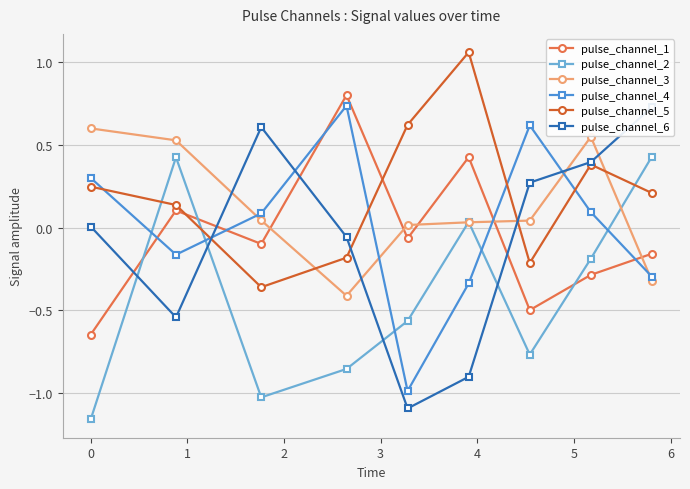

Which series ends up on top after the final intersection of pulse_channel_3 and pulse_channel_1?

pulse_channel_1